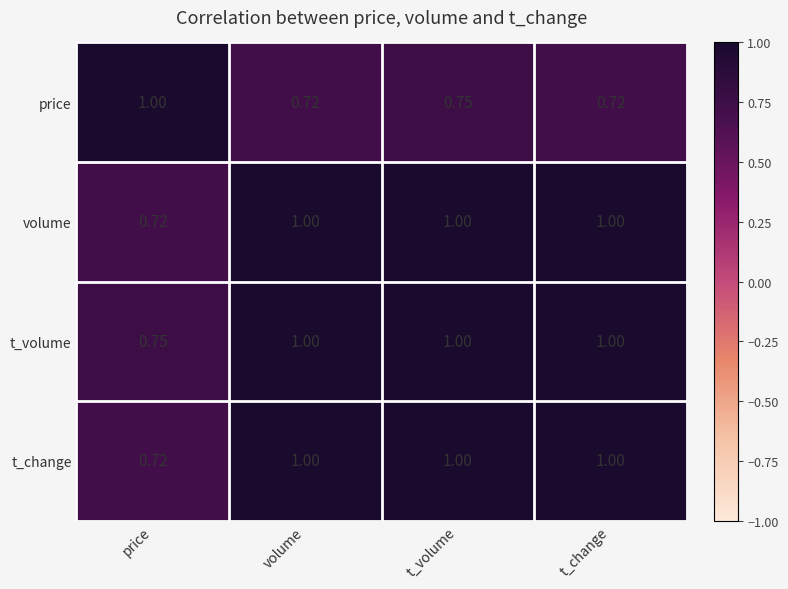

Is the value of price at t_change greater than the value of t_volume at t_volume?

No